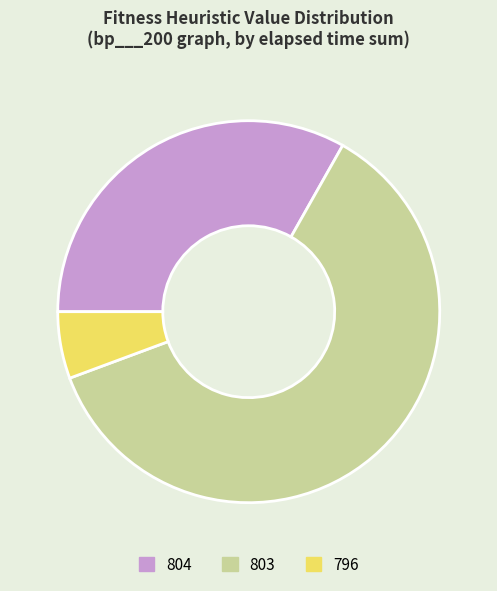

Which has a higher value, 796 or 804?

804